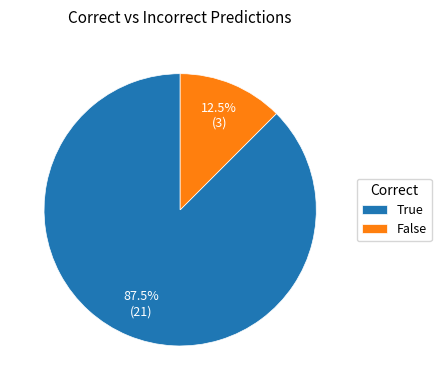

Which slice is the smallest?

False